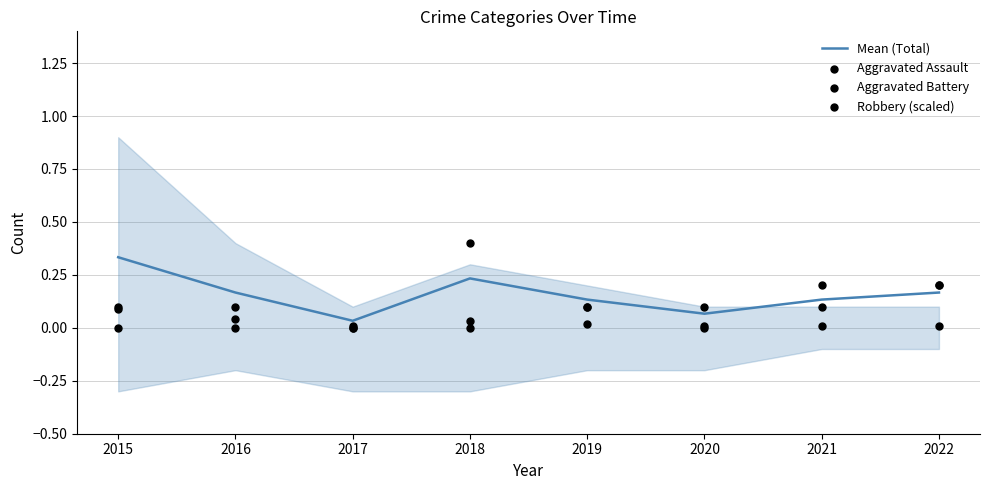

Which series has the largest total across all categories?

Mean (Total)